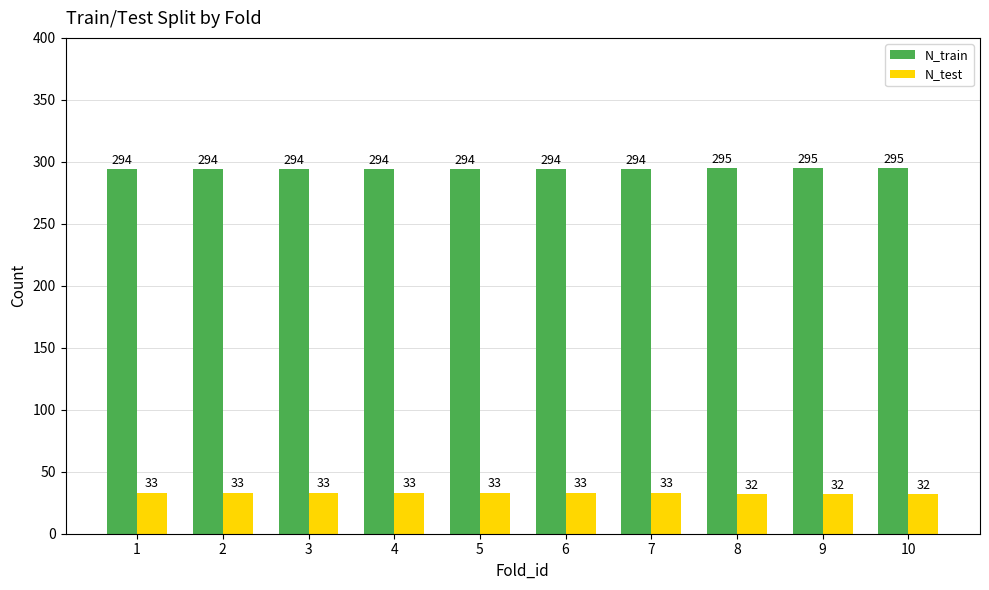

What is the highest value of the N_test series?

33